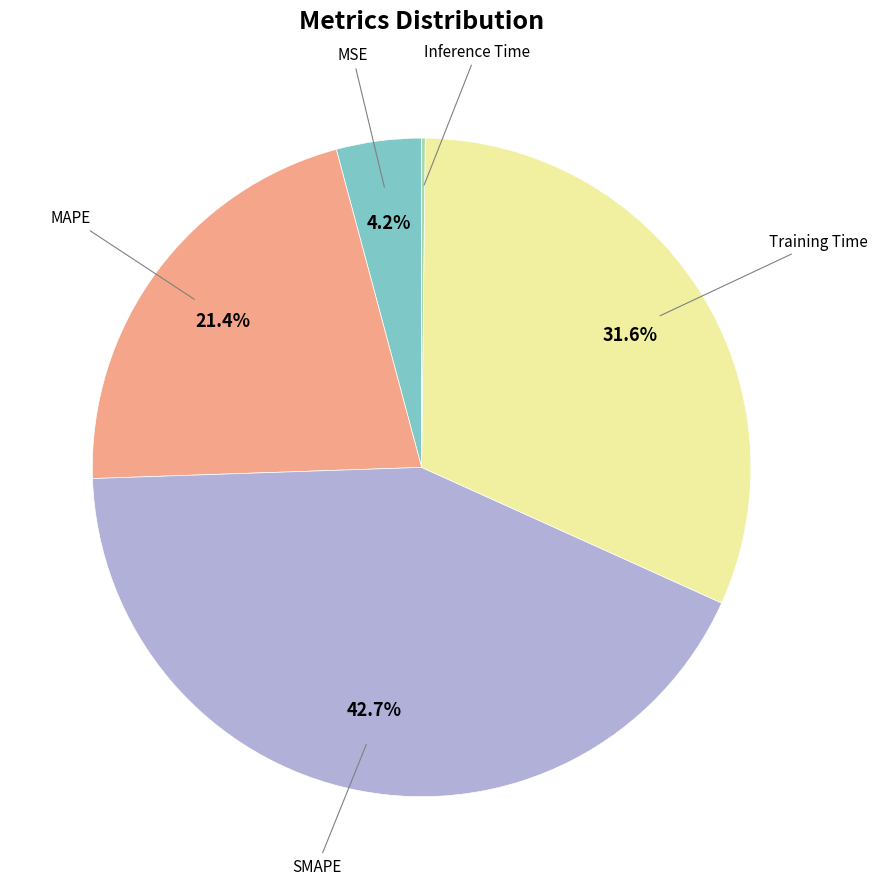

Is there any slice that represents more than half of the pie?

No